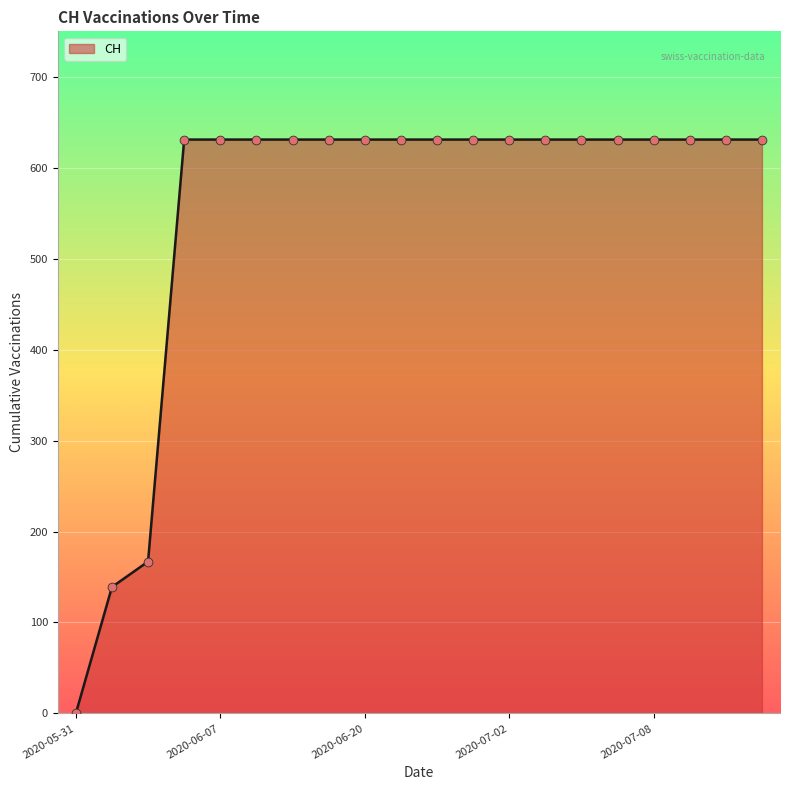

What is the greatest value displayed?

631